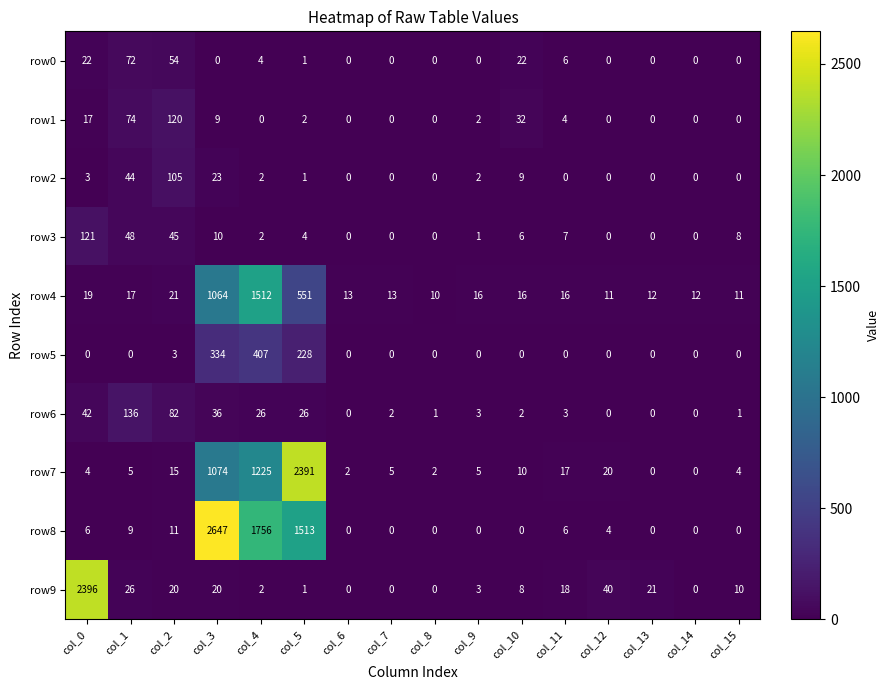

Which series has the widest spread of values?

row8